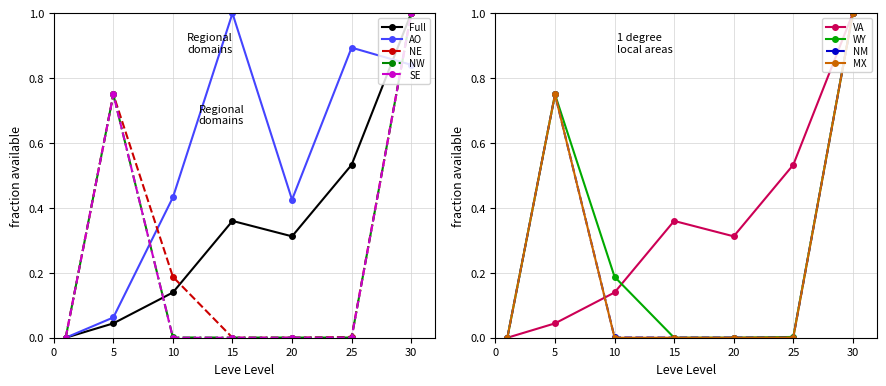

The value of MX at 15 is 0.4. True or false?

False